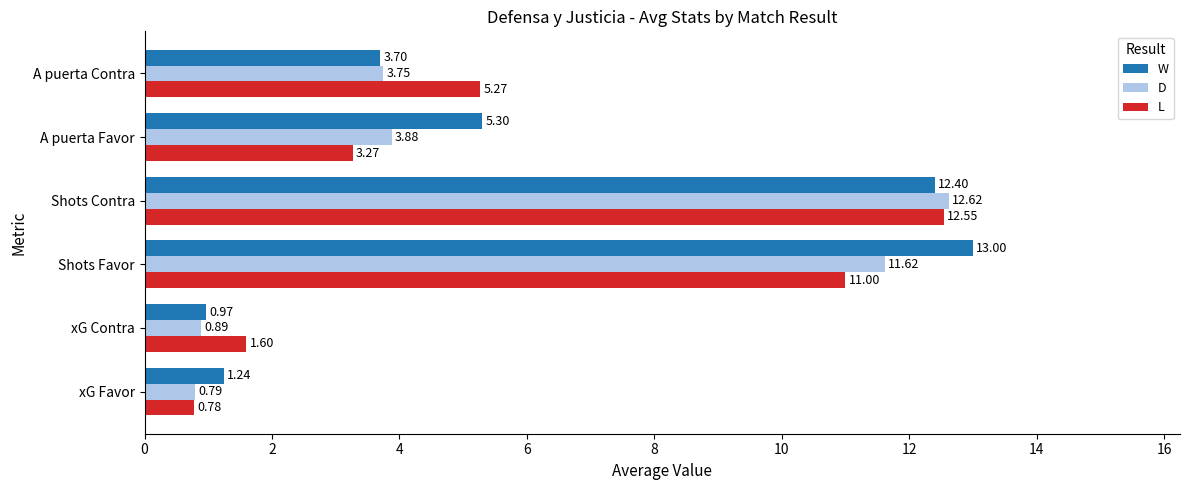

Rank the categories by D value from lowest to highest.

xG Favor, xG Contra, A puerta Contra, A puerta Favor, Shots Favor, Shots Contra